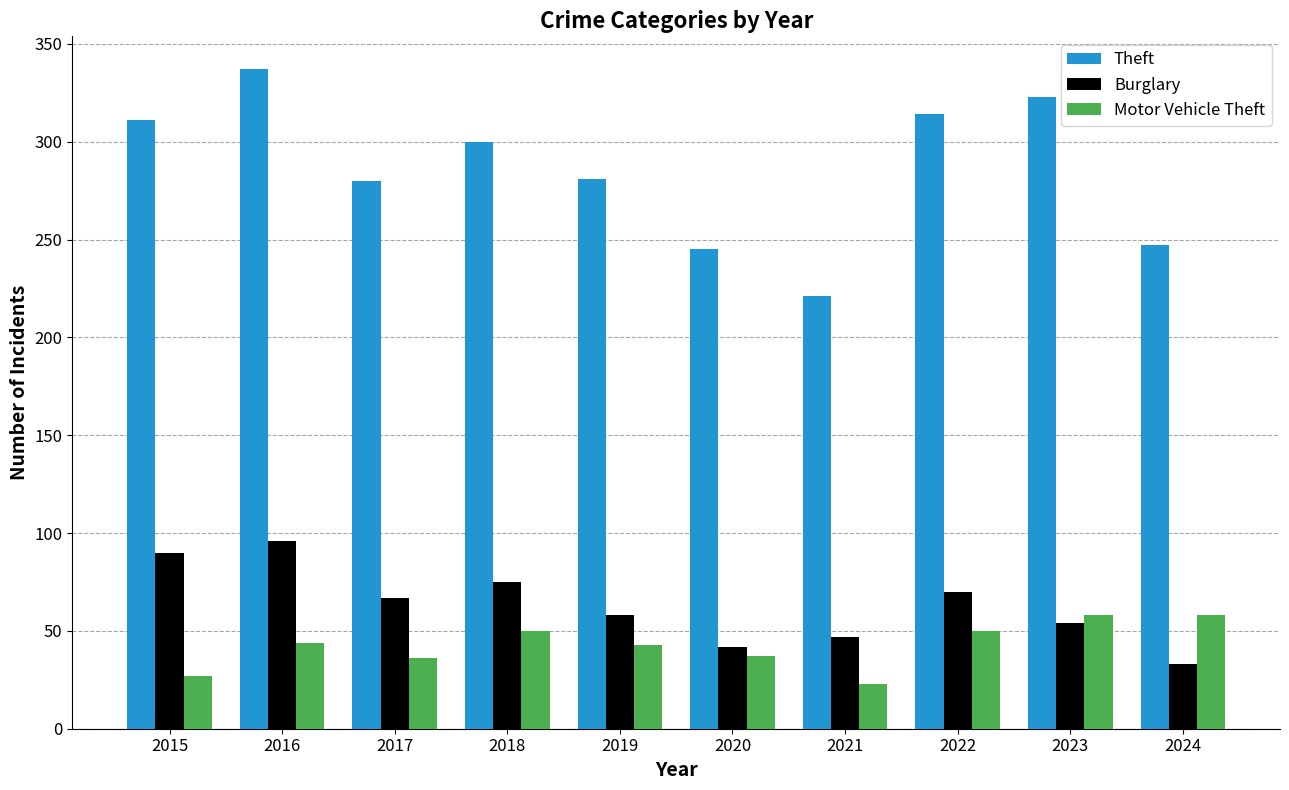

How many distinct data groups are displayed?

3